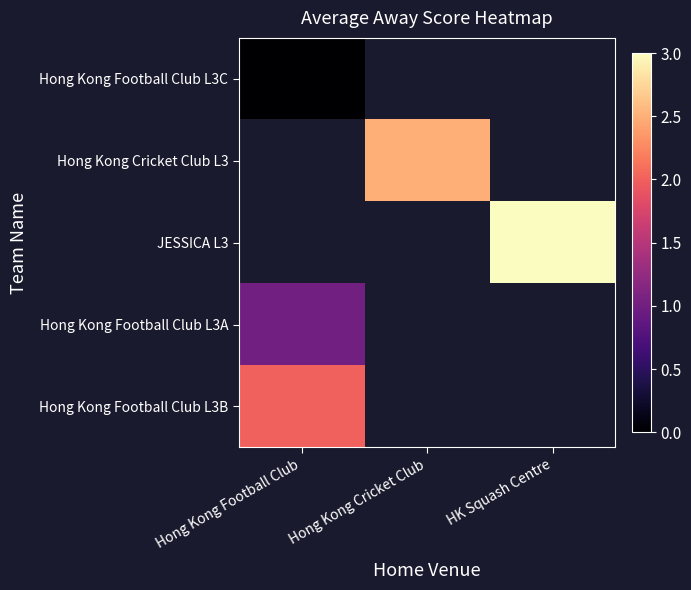

The JESSICA L3 series shows 1.9 at HK Squash Centre. True or false?

False